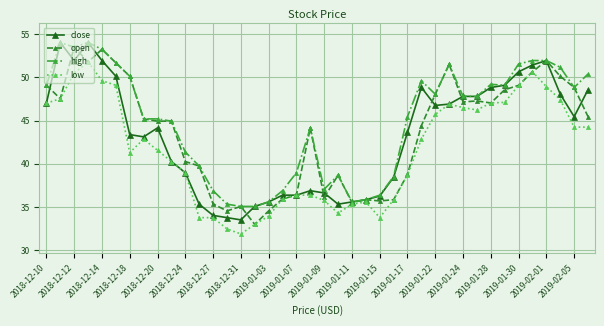

What is the value of the low point at the 14th from the left?

32.5